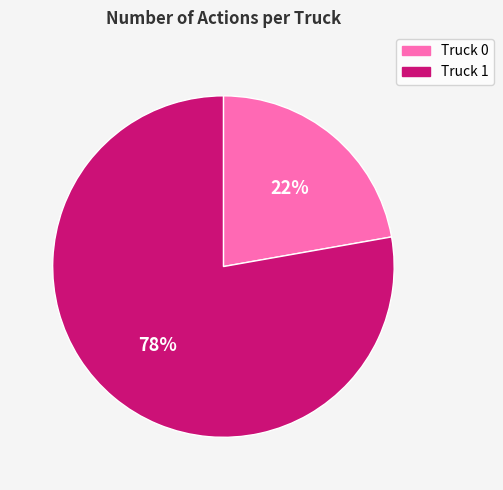

How many slices are in this pie chart?

2